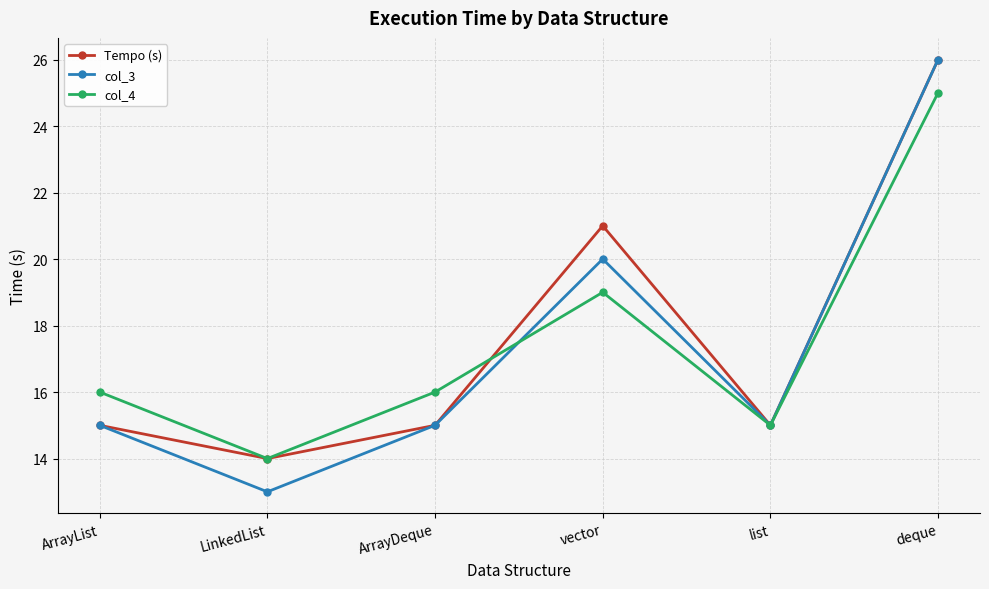

How many categories are shown in the chart?

6